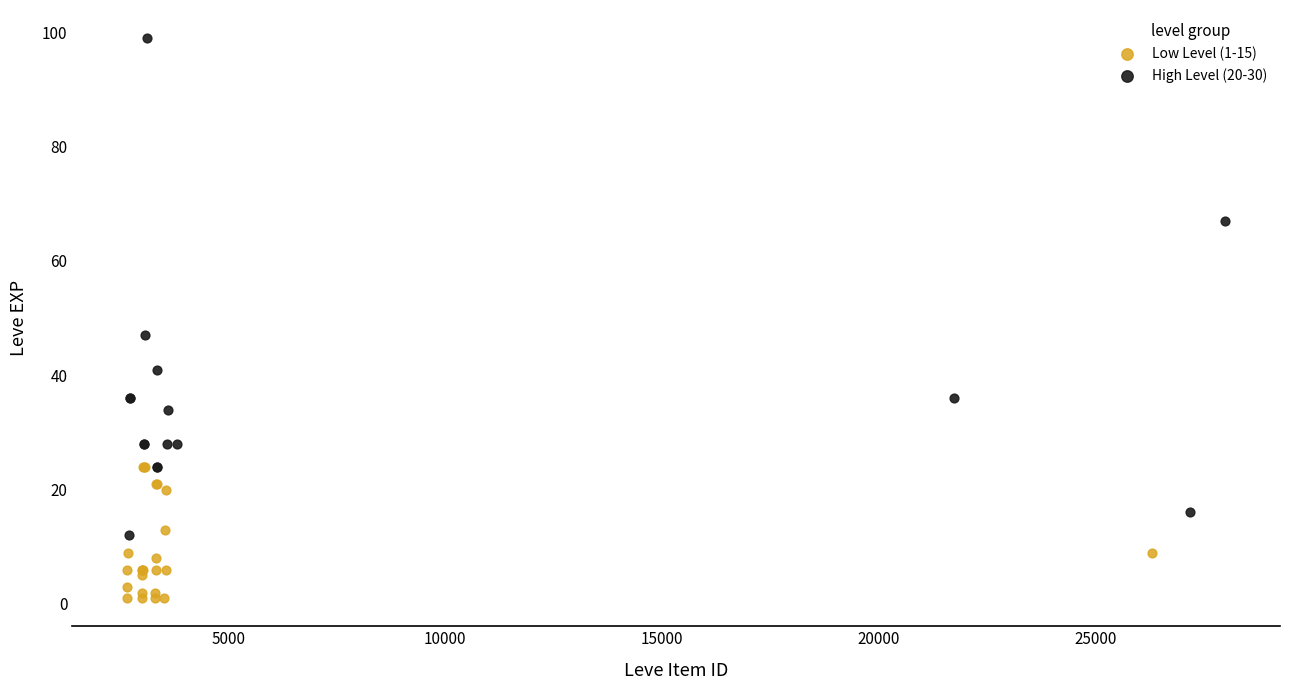

What are all the series names shown in the legend?

Low Level (1-15), High Level (20-30)